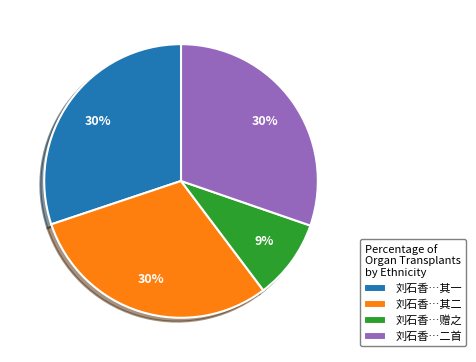

Is there any slice that represents more than half of the pie?

No